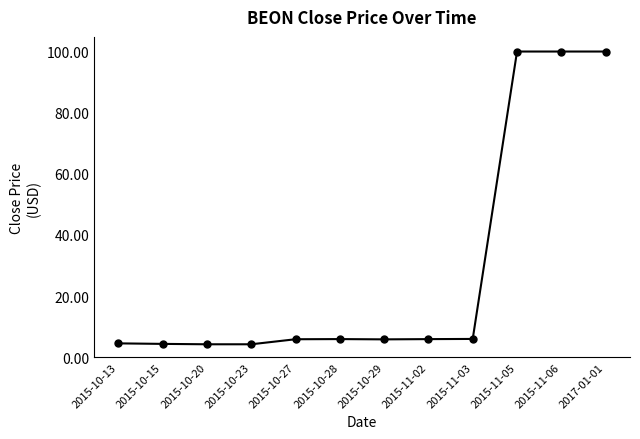

What is the minimum value shown in the chart?

4.2